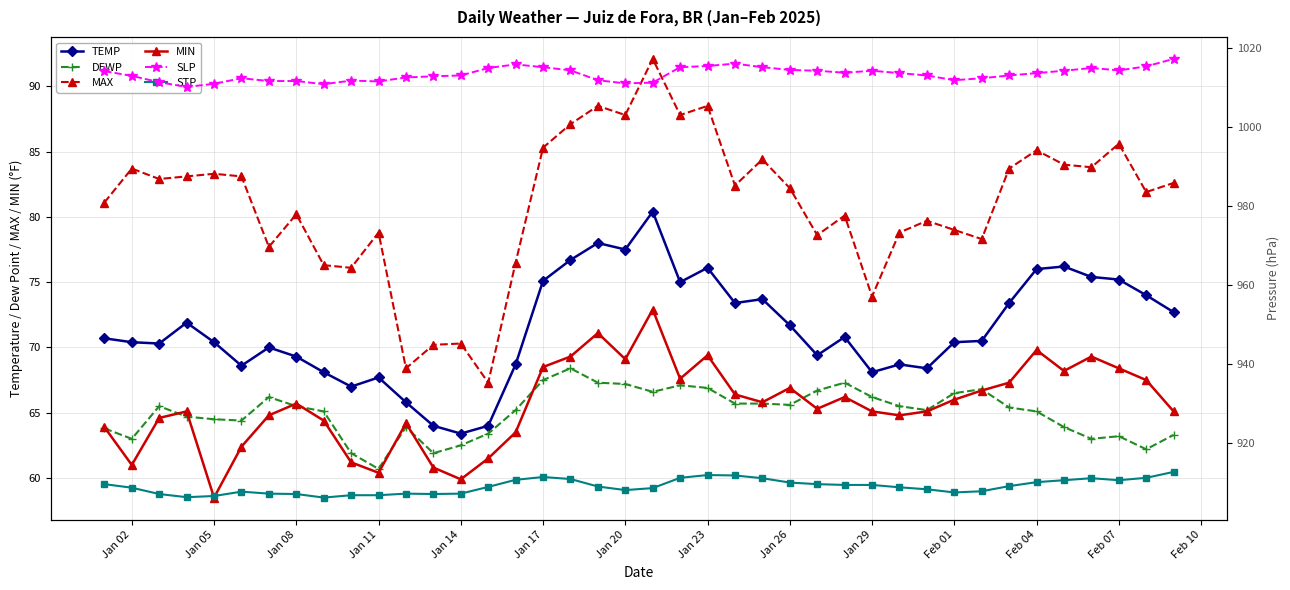

What is the difference between the second highest and second lowest values in the STP series?

5.6